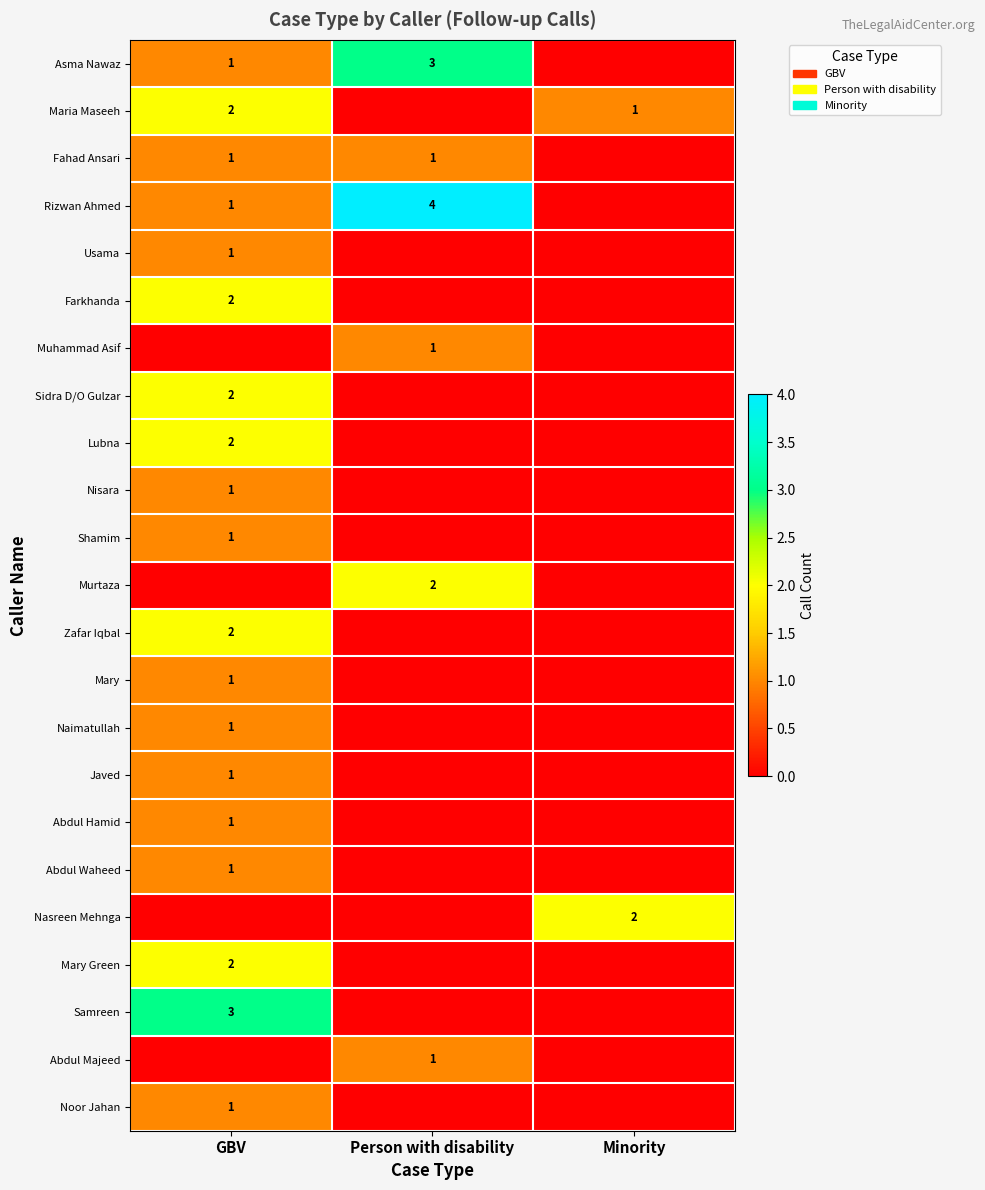

The value of Murtaza at Person with disability is 2. True or false?

True